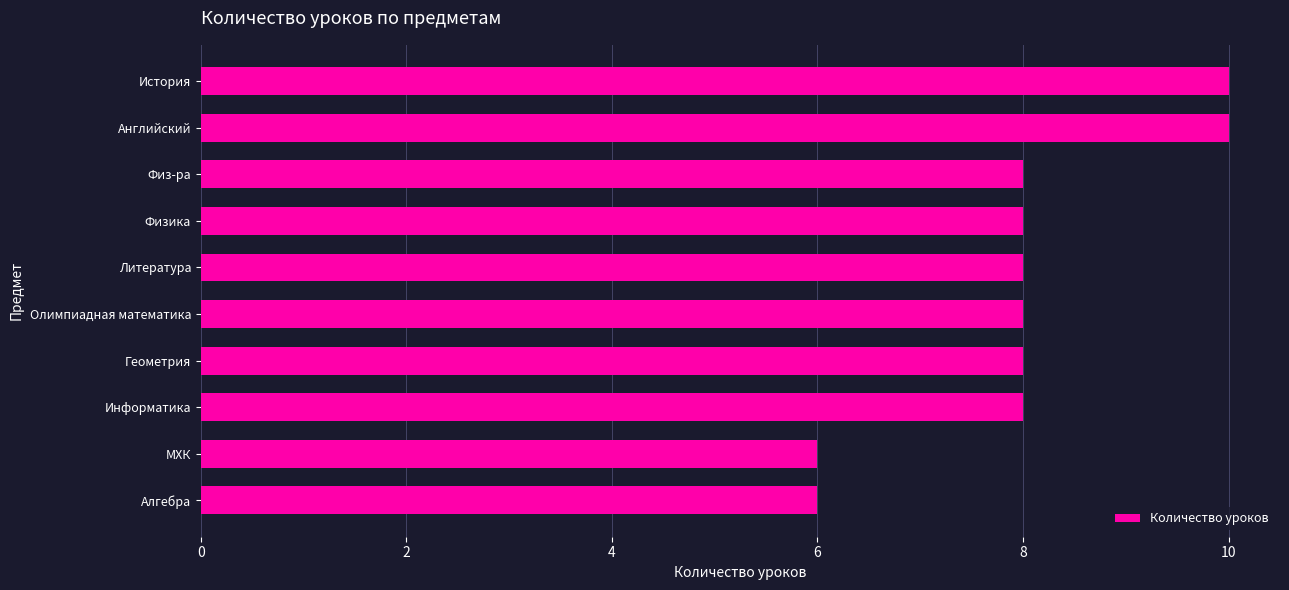

What is the minimum value shown in the chart?

6